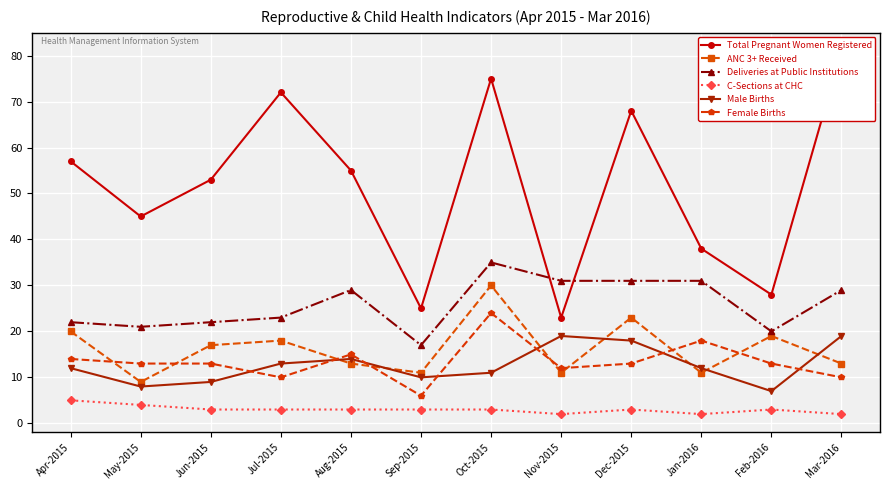

How many lines are shown in the chart?

6